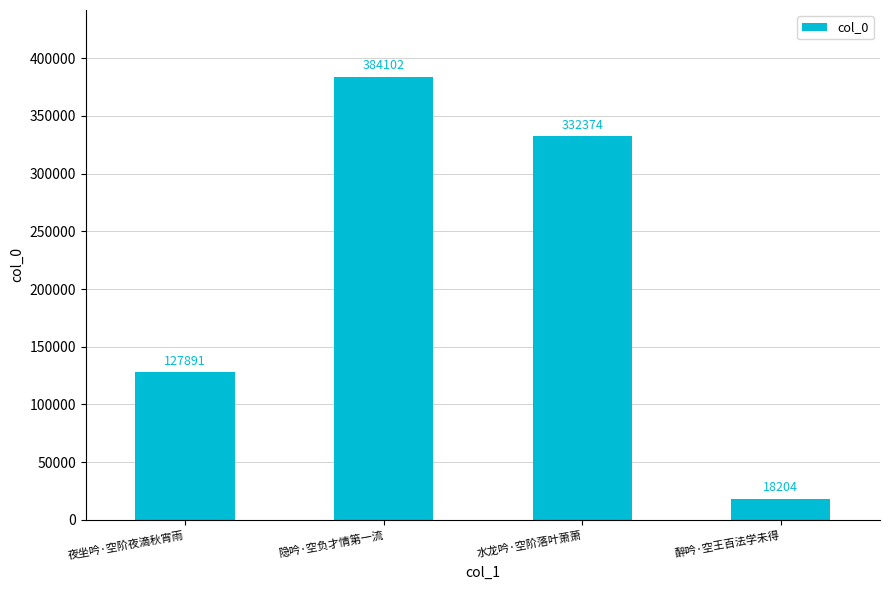

Does the chart contain stacked bars?

No